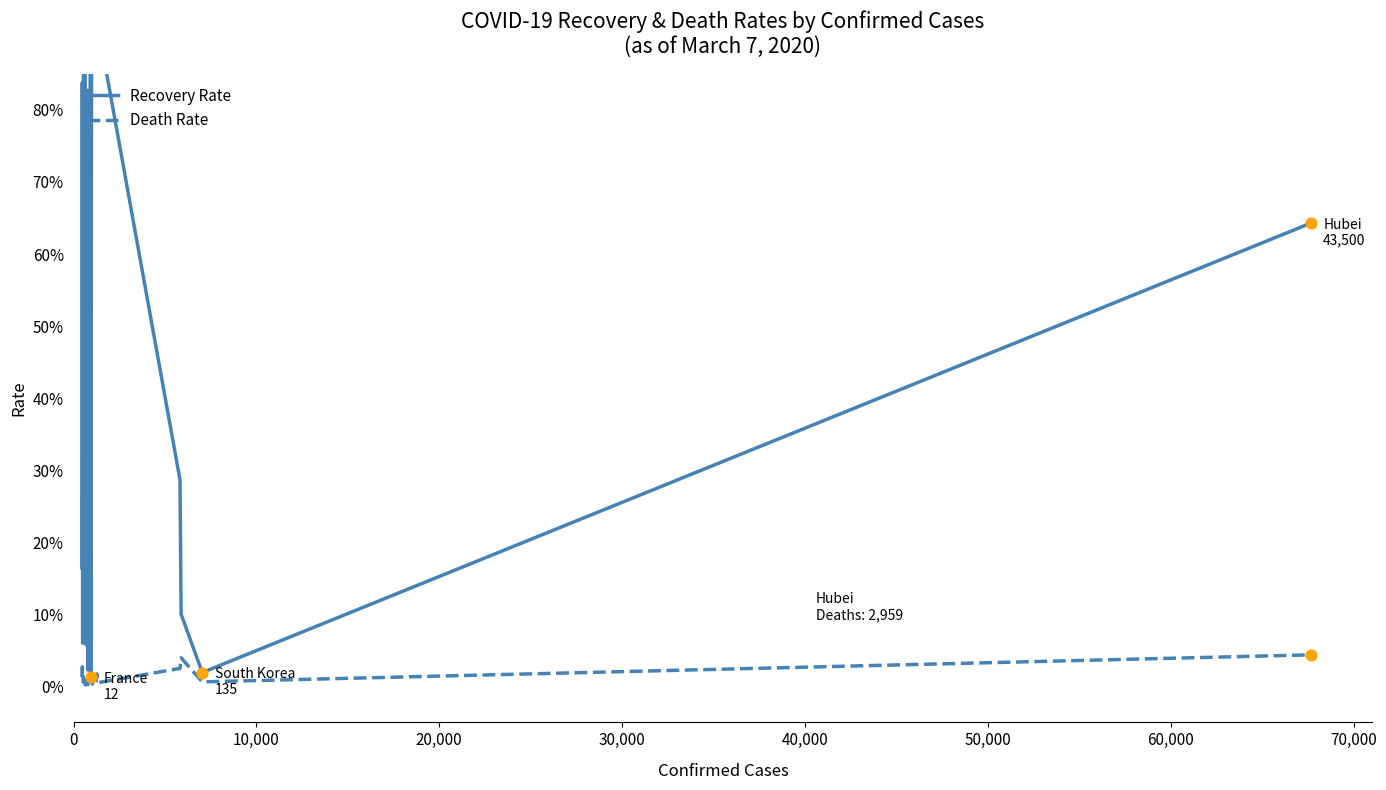

Which series has the largest Y range (max minus min)?

Recovery Rate